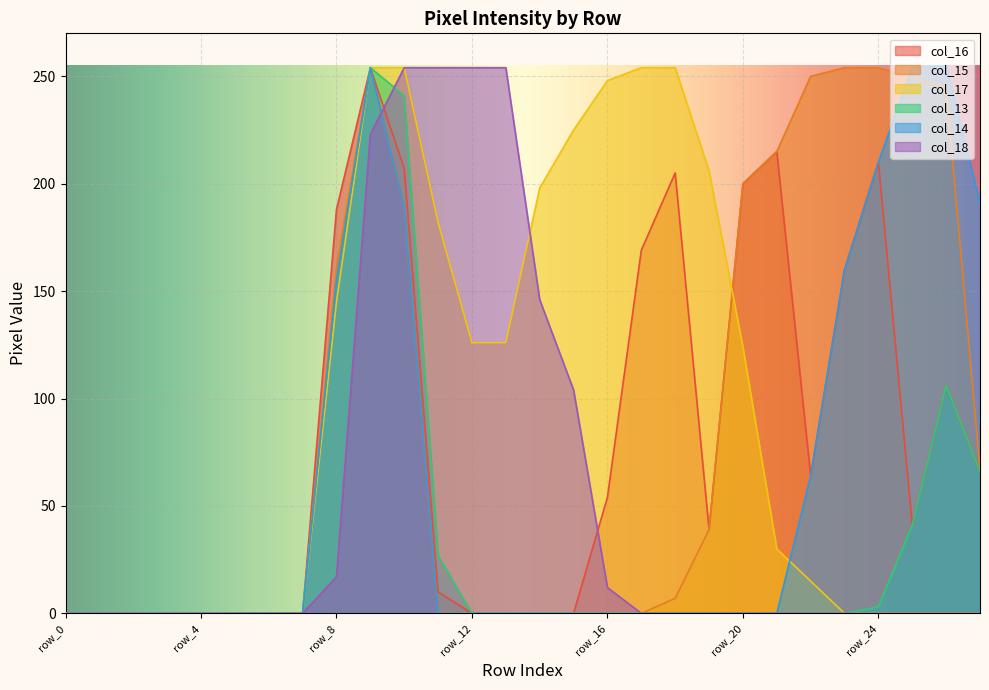

Which series has the largest total across all categories?

col_17